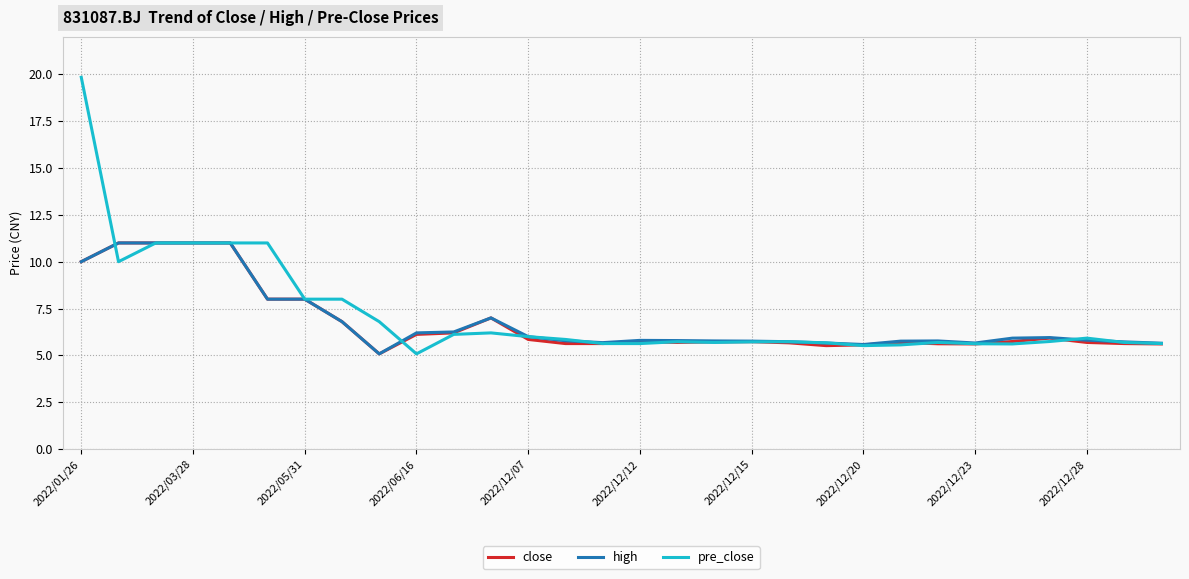

What is the greatest value displayed?

19.8